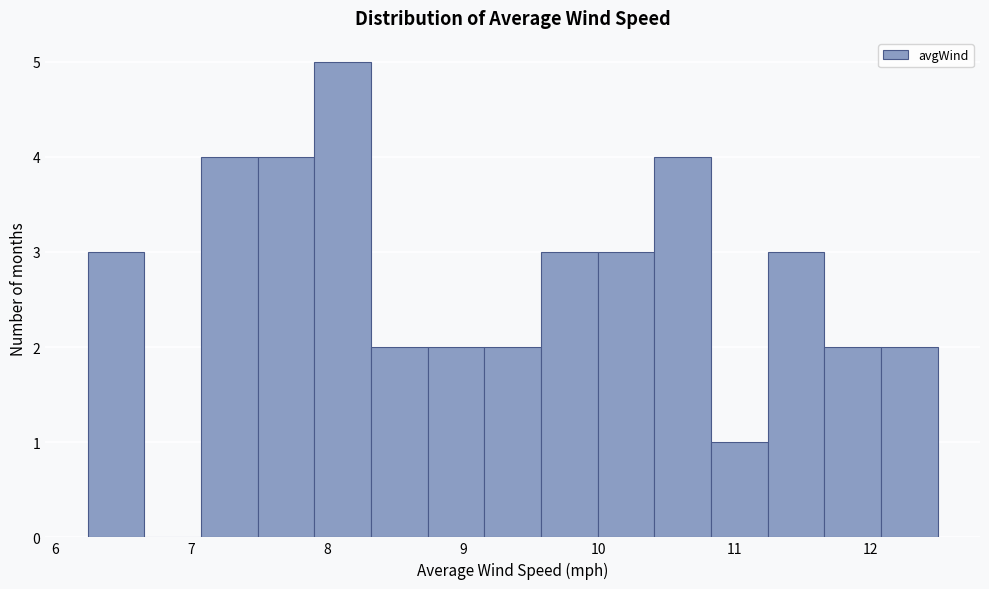

Over which range of the x-axis is the bar tallest?

7.9 to 8.3